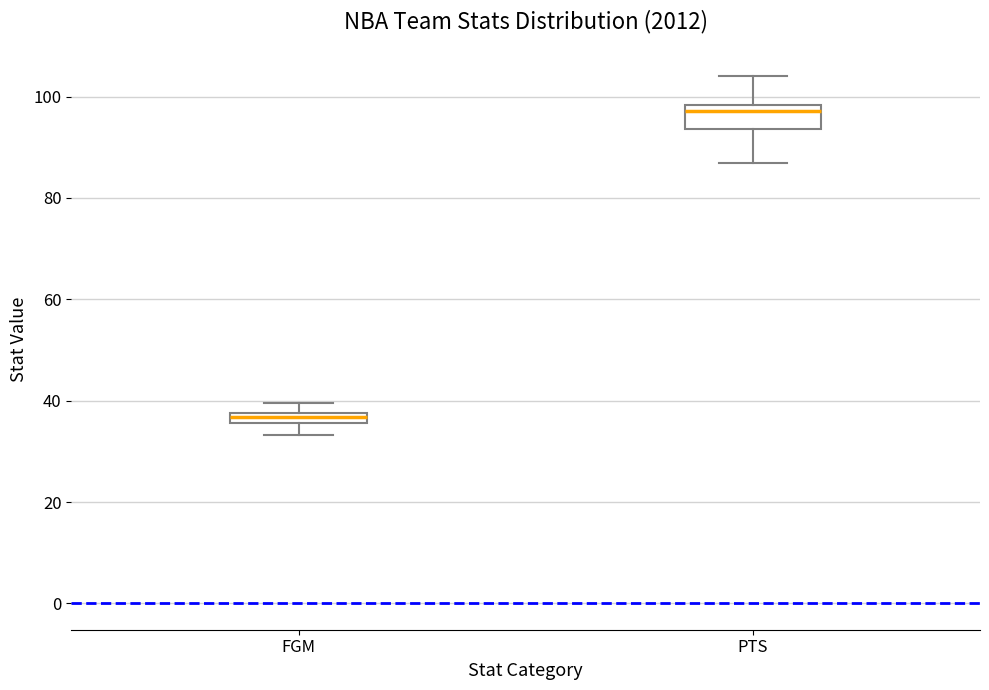

Comparing the boxes themselves (not the whiskers), which one is the tallest?

PTS